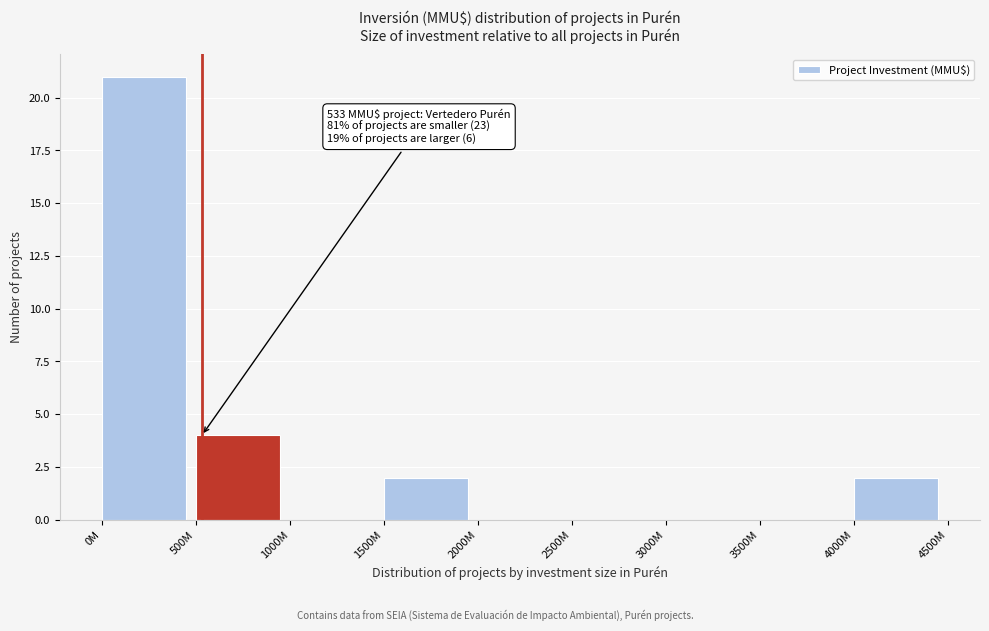

Reading left to right, transcribe all the data shown in this chart.

0M=21	500M=4	1000M=0	1500M=2	2000M=0	2500M=0	3000M=0	3500M=0	4000M=2